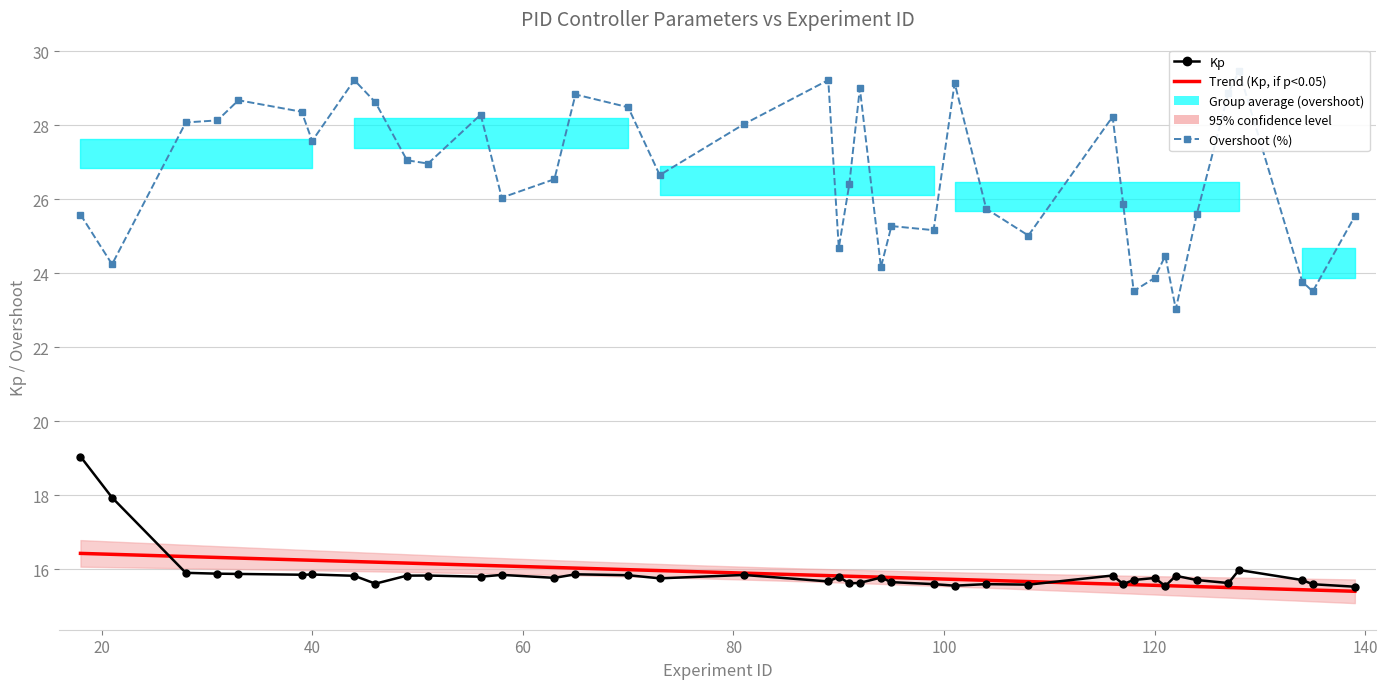

Reading left to right, extract all data points from this chart.

kp: 19.1	17.9	15.9	15.9	15.9	15.9	15.9	15.8	15.6	15.8	15.8	15.8	15.9	15.8	15.9	15.8	15.8	15.9	15.7	15.8	15.6	15.6	15.8	15.7	15.6	15.6	15.6	15.6	15.8	15.6	15.7	15.8	15.6	15.8	15.7	15.6	16.0	15.7	15.6	15.5
overshoot: 25.6	24.2	28.1	28.1	28.7	28.4	27.6	29.2	28.6	27.1	27.0	28.3	26.0	26.5	28.8	28.5	26.7	28.0	29.2	24.7	26.4	29.0	24.2	25.3	25.2	29.1	25.7	25.0	28.2	25.9	23.5	23.9	24.5	23.0	25.6	28.9	29.5	23.8	23.5	25.5